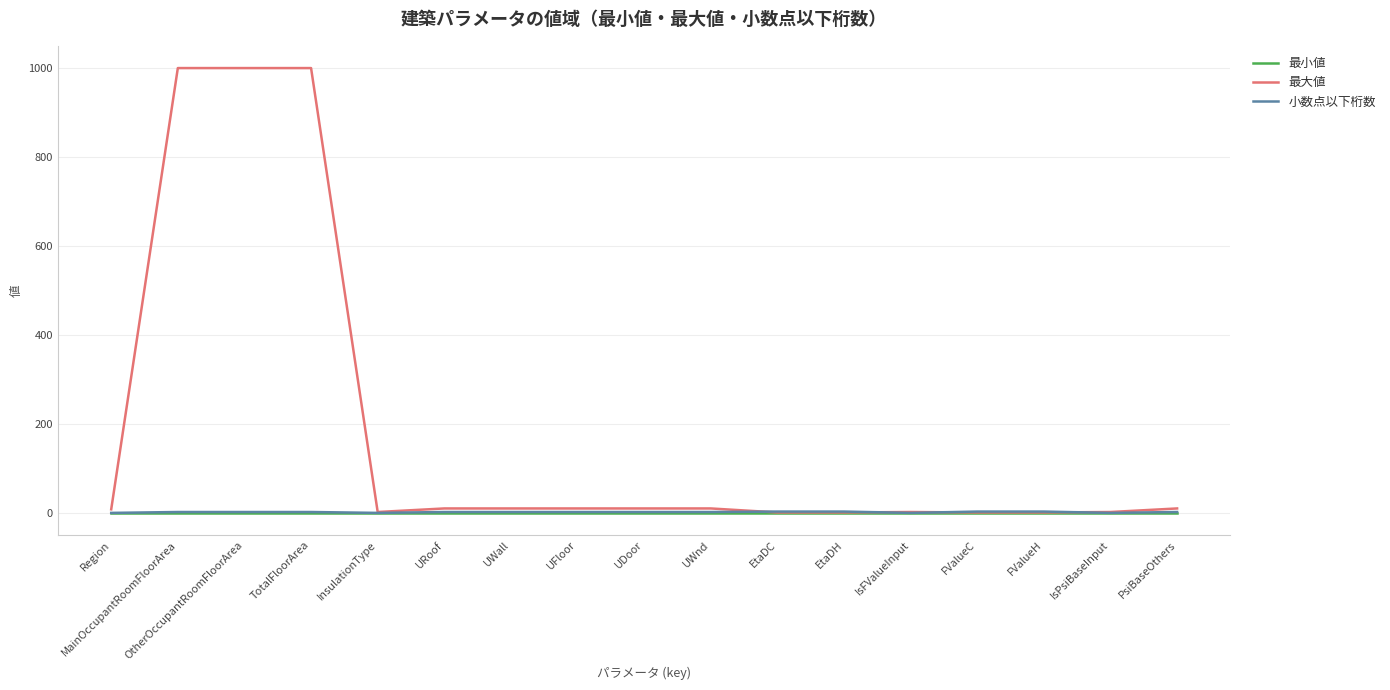

The 小数点以下桁数 series shows 0.0 at InsulationType. True or false?

True